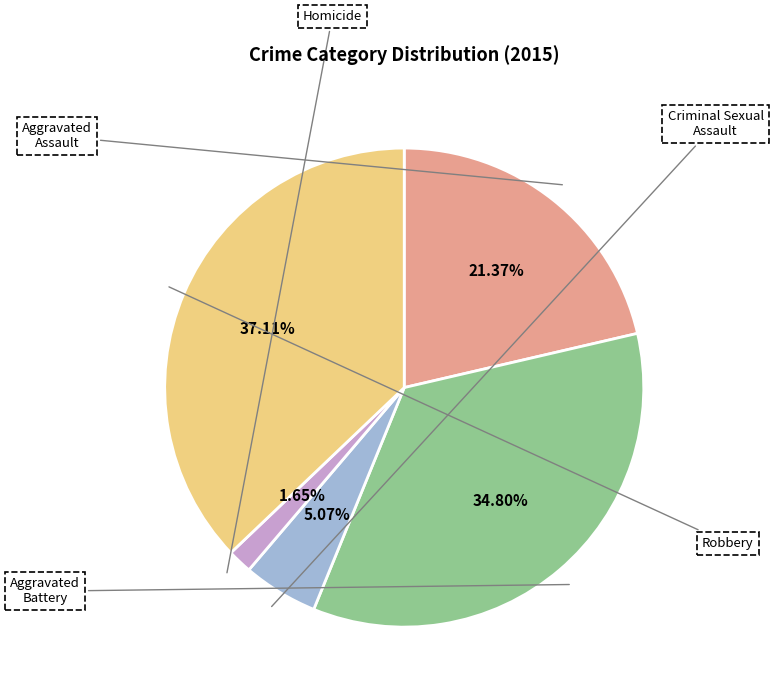

What percentage is NOT represented by Aggravated Battery?

65.2%